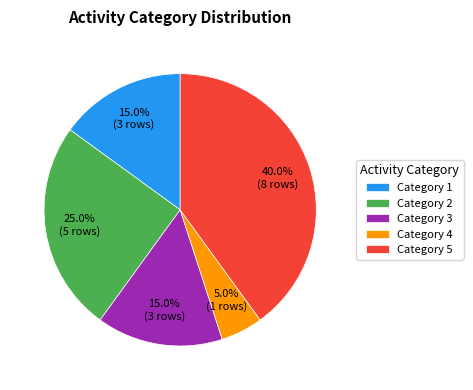

Which has a higher value, Category 2 or Category 5?

Category 5